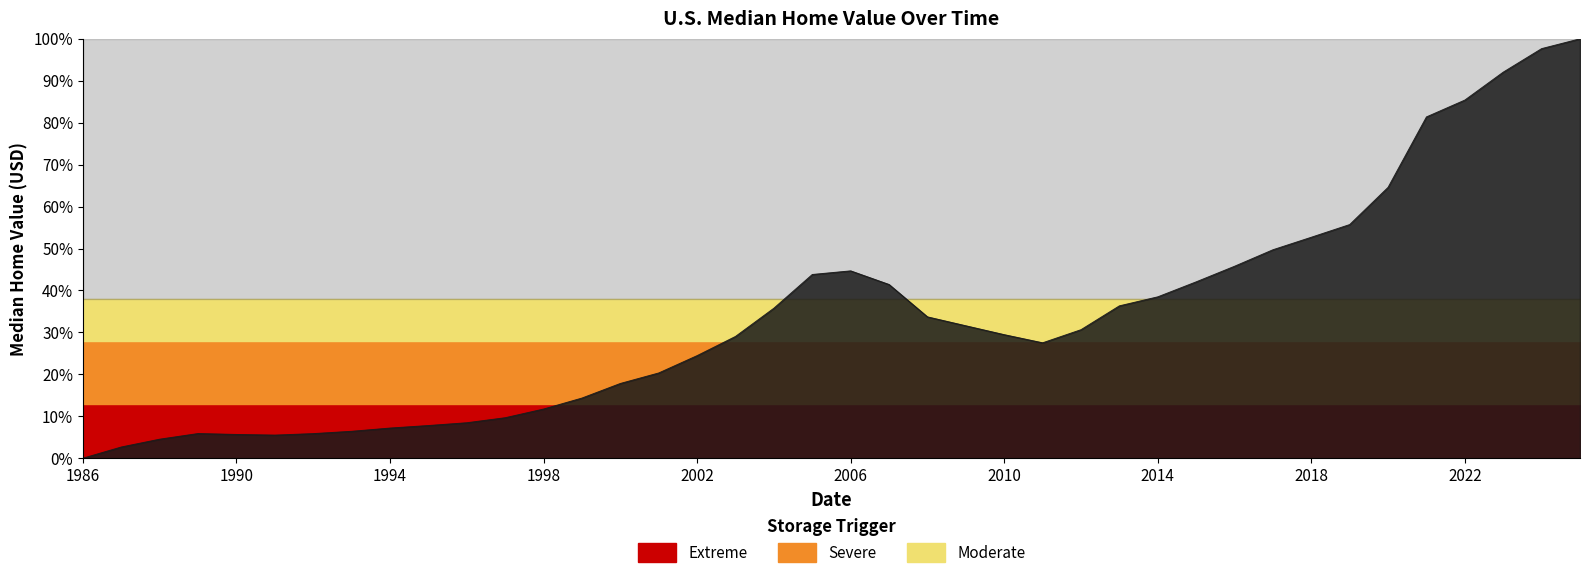

What is the change in value from 1993 to 2010?

+23.0